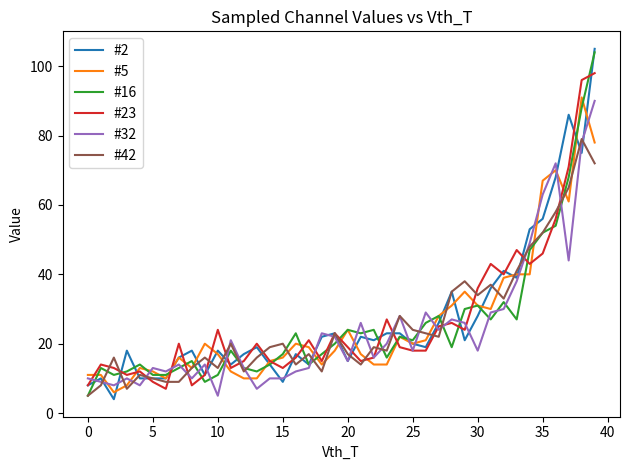

Reading left to right, transcribe all the data shown in this chart.

#2: 8	10	4	18	10	10	10	16	18	11	18	14	17	19	14	9	17	14	22	23	15	22	21	23	23	20	19	26	35	21	28	36	41	39	53	56	68	86	75	105
#5: 11	11	6	8	13	12	10	16	13	20	17	12	10	10	15	16	20	19	14	18	24	17	14	14	22	20	21	28	31	35	31	30	39	40	40	67	70	61	91	78
#16: 5	13	11	12	14	11	11	13	15	9	11	18	13	12	14	17	23	14	17	20	24	23	24	16	22	21	26	28	19	30	31	27	32	27	47	52	54	68	88	104
#23: 8	14	13	11	12	9	7	20	8	11	24	13	15	20	15	13	16	21	15	23	19	15	16	27	19	18	18	25	26	24	36	43	40	47	43	46	56	71	96	98
#32: 10	9	8	10	8	13	12	14	10	14	5	21	13	7	10	10	12	13	23	22	15	26	16	20	28	18	29	24	27	26	18	29	30	38	49	63	72	44	78	90
#42: 5	8	16	7	11	10	9	9	13	16	13	20	12	16	19	20	14	17	12	23	17	14	19	18	28	24	23	22	35	38	34	37	33	41	48	52	58	65	79	72